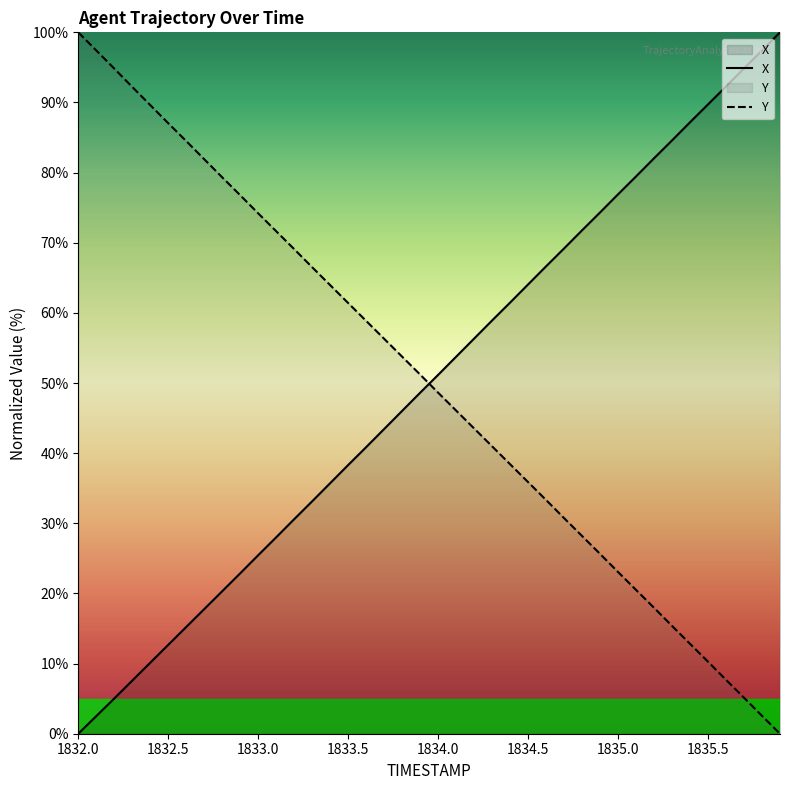

True or false: X and Y cross at least once.

True